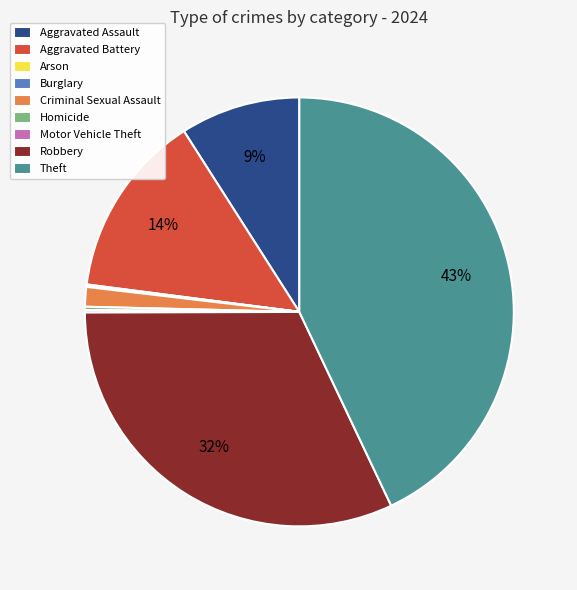

Is there any slice that represents more than half of the pie?

No